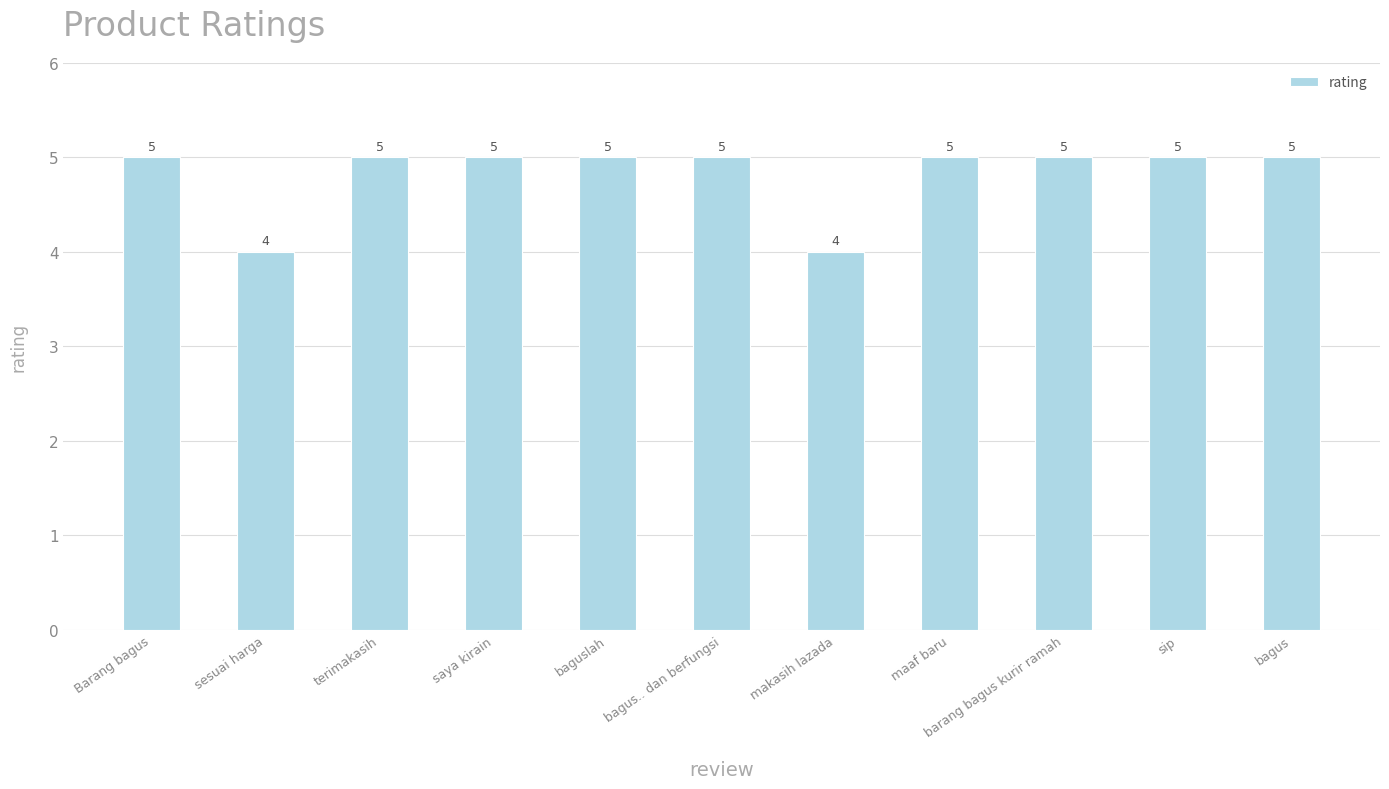

How many data points does each series have?

11